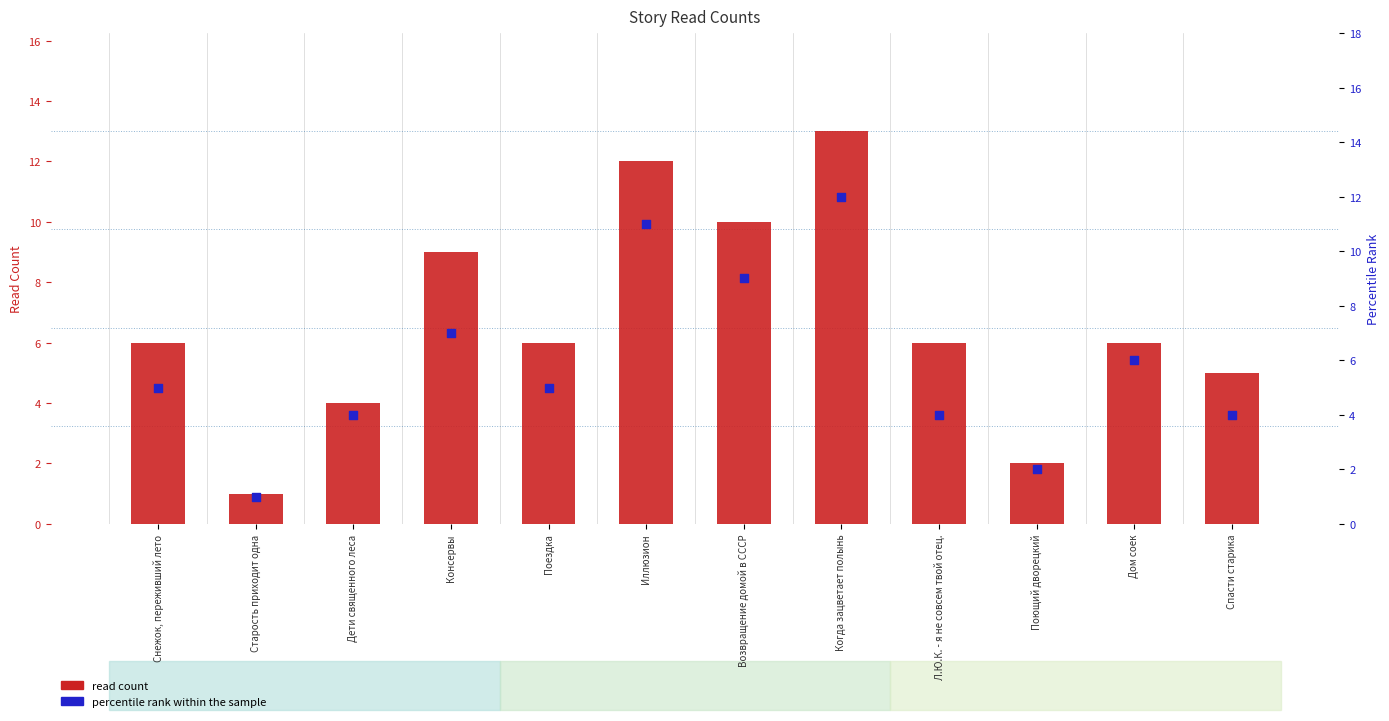

Which series has the largest total across all categories?

read count